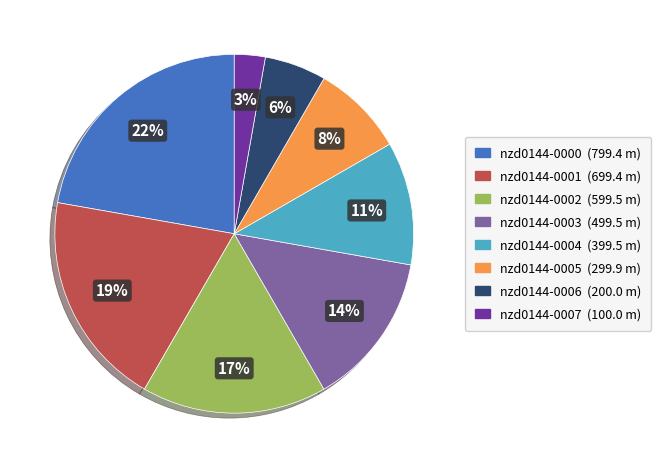

To the nearest percent, what is the difference between the largest and smallest slice percentages?

19%